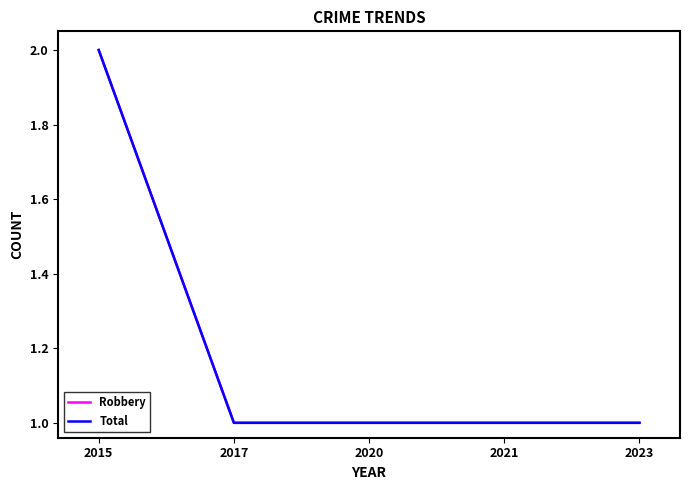

How many lines are shown in the chart?

2